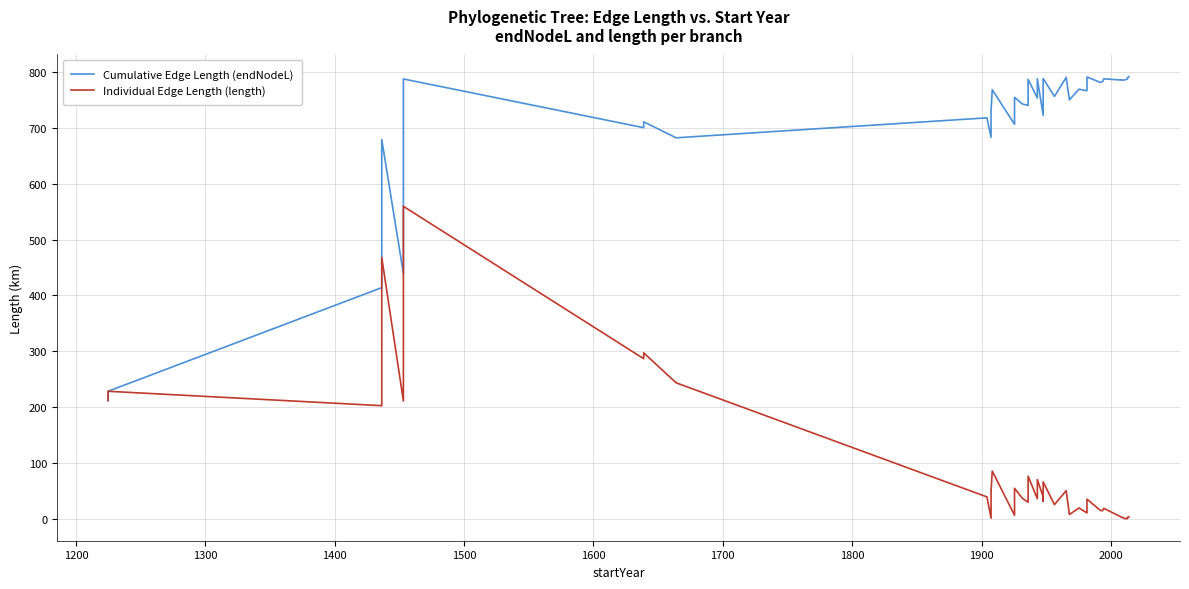

Which series has the largest total across all categories?

Cumulative Edge Length (endNodeL)